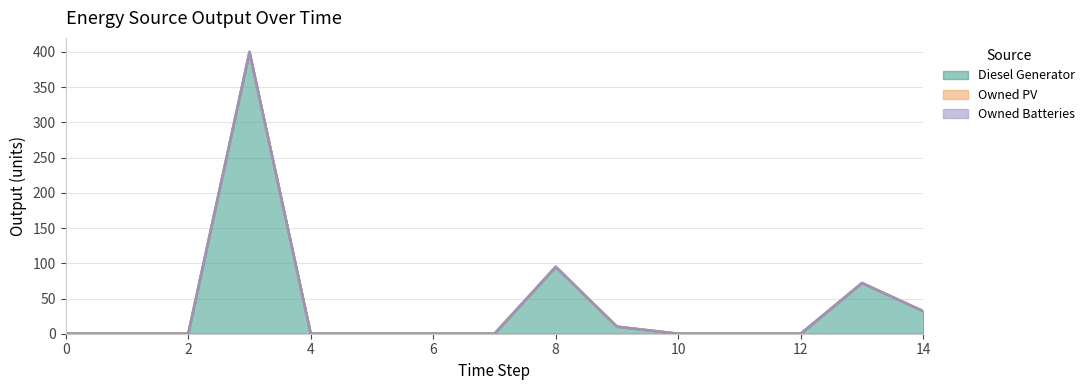

True or false: Owned PV has more than 1 interior local peaks.

False